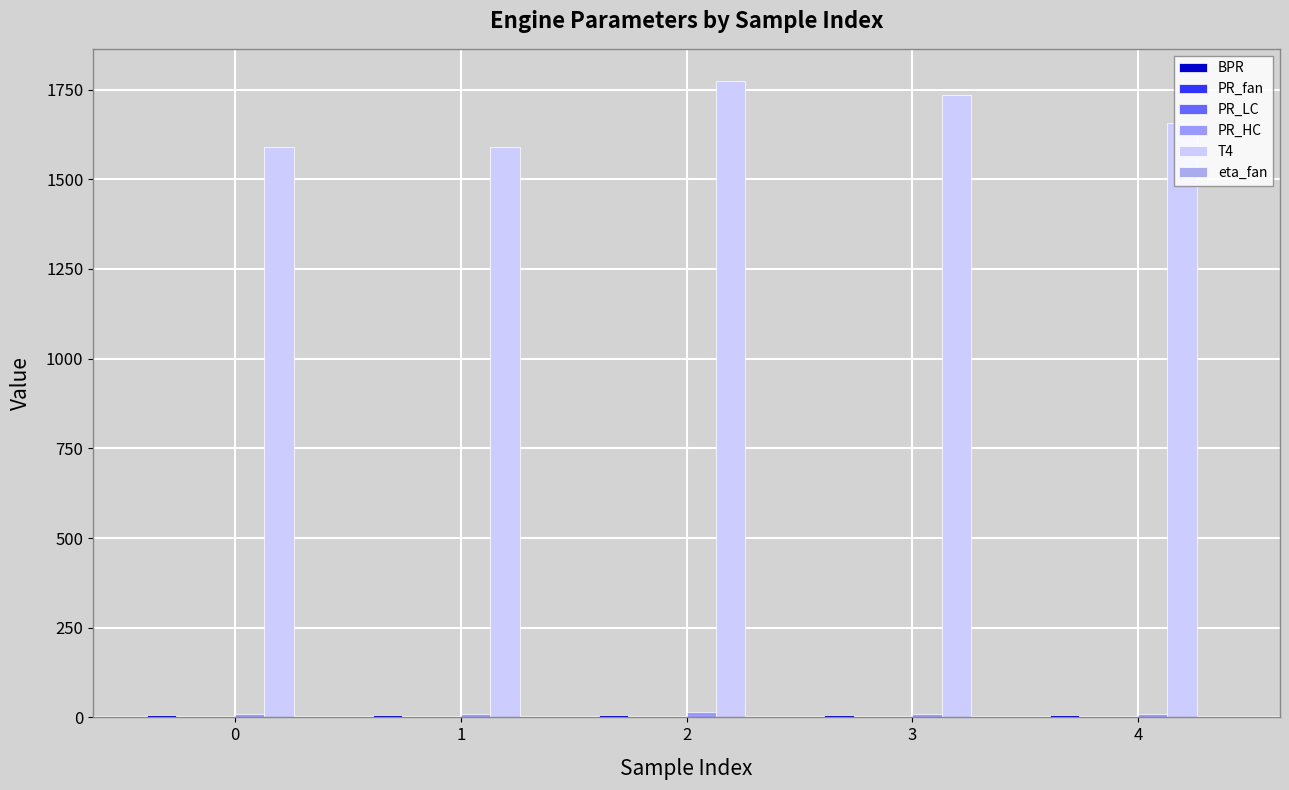

At which label does BPR reach its peak?

3